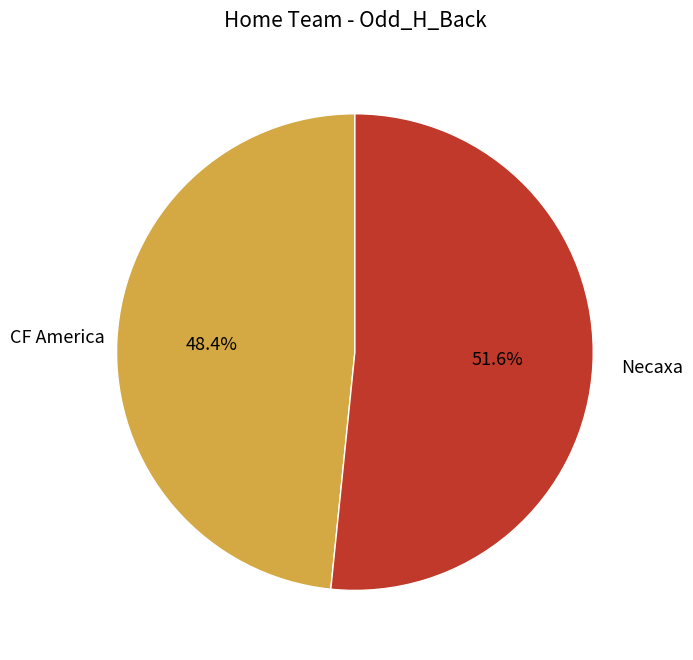

Combined, do CF America and Necaxa account for over 50%?

Yes